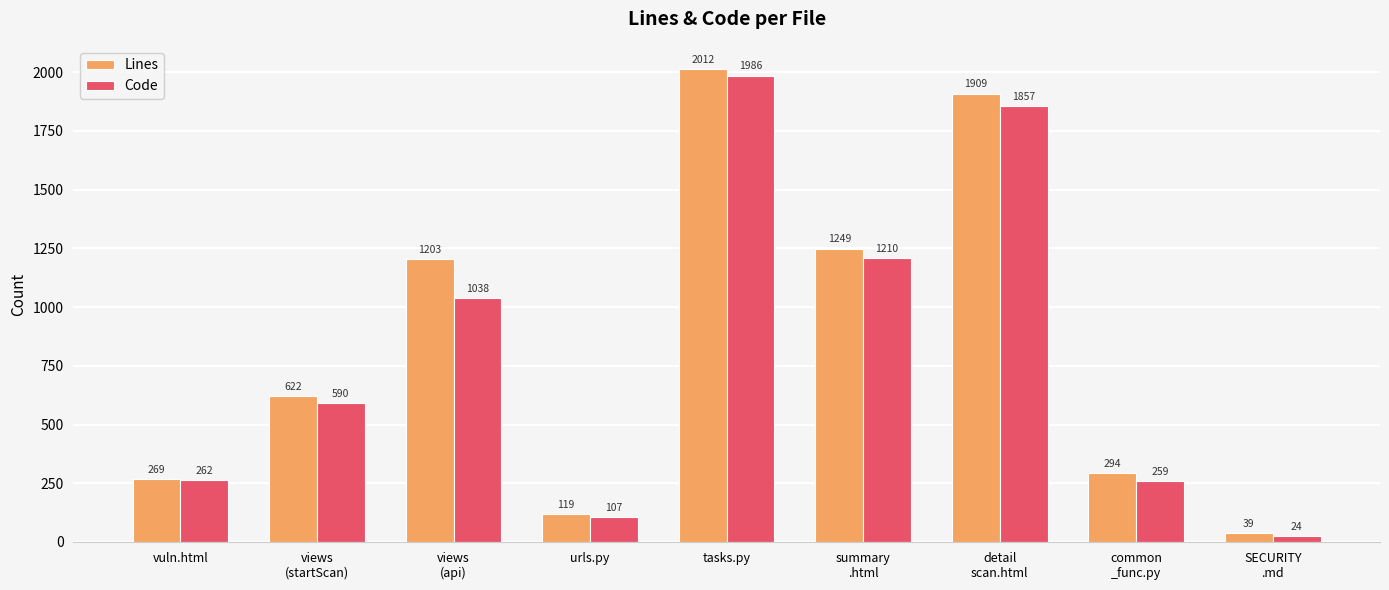

How many series are shown in this chart?

2